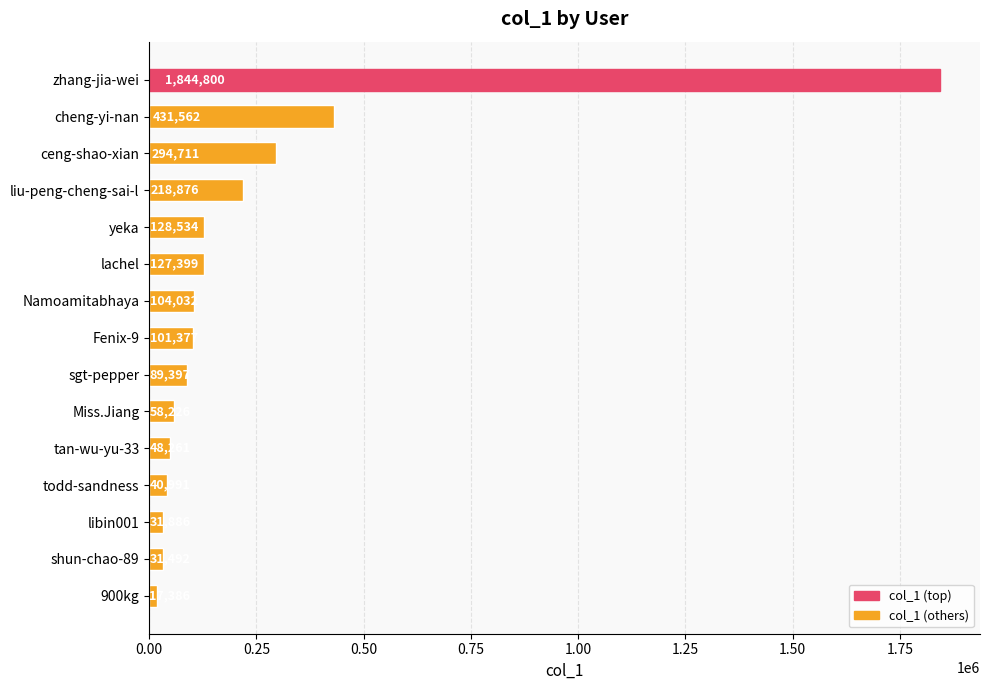

What is the smallest value displayed?

17386